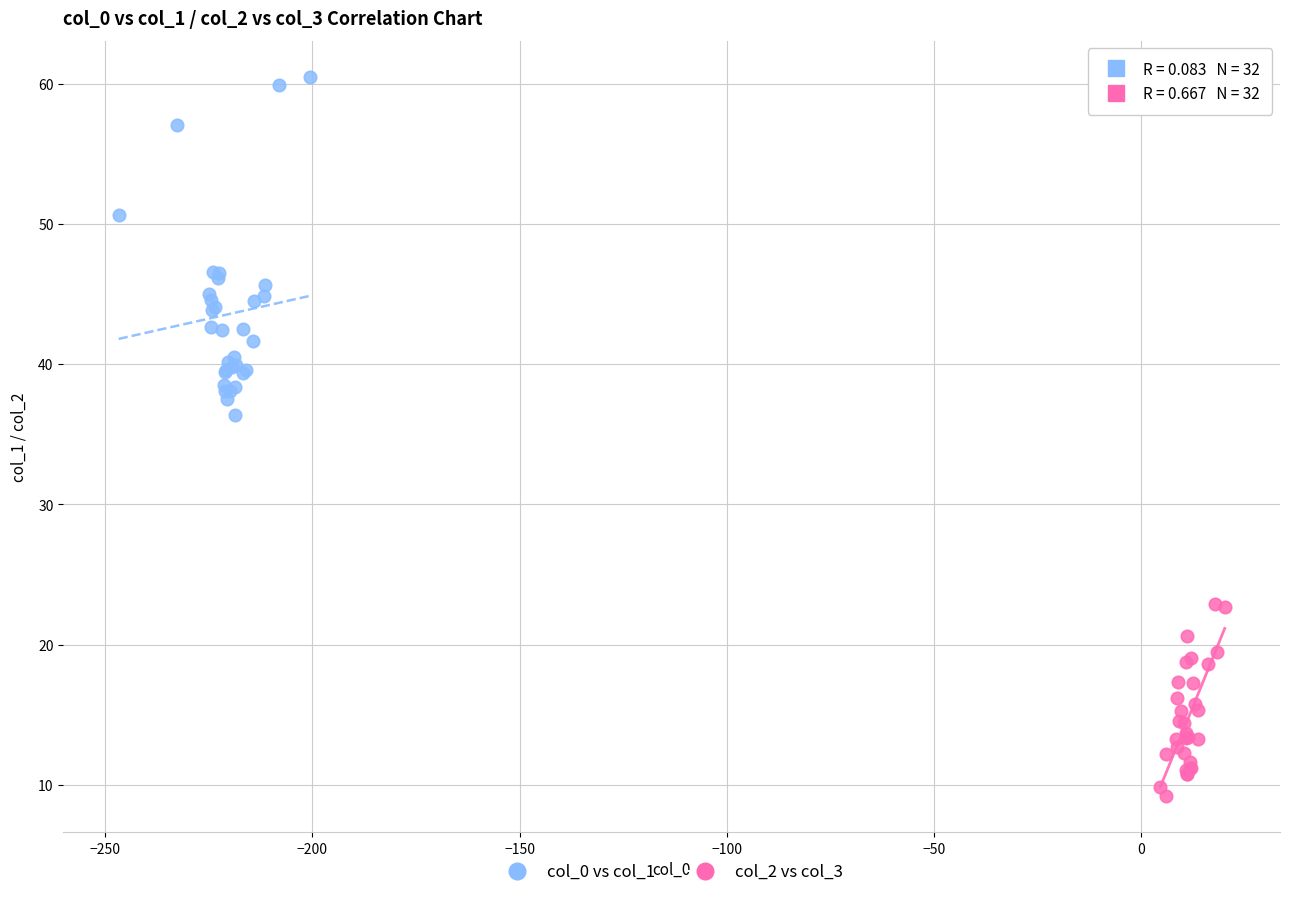

Which series reaches the minimum Y coordinate?

col_2 vs col_3